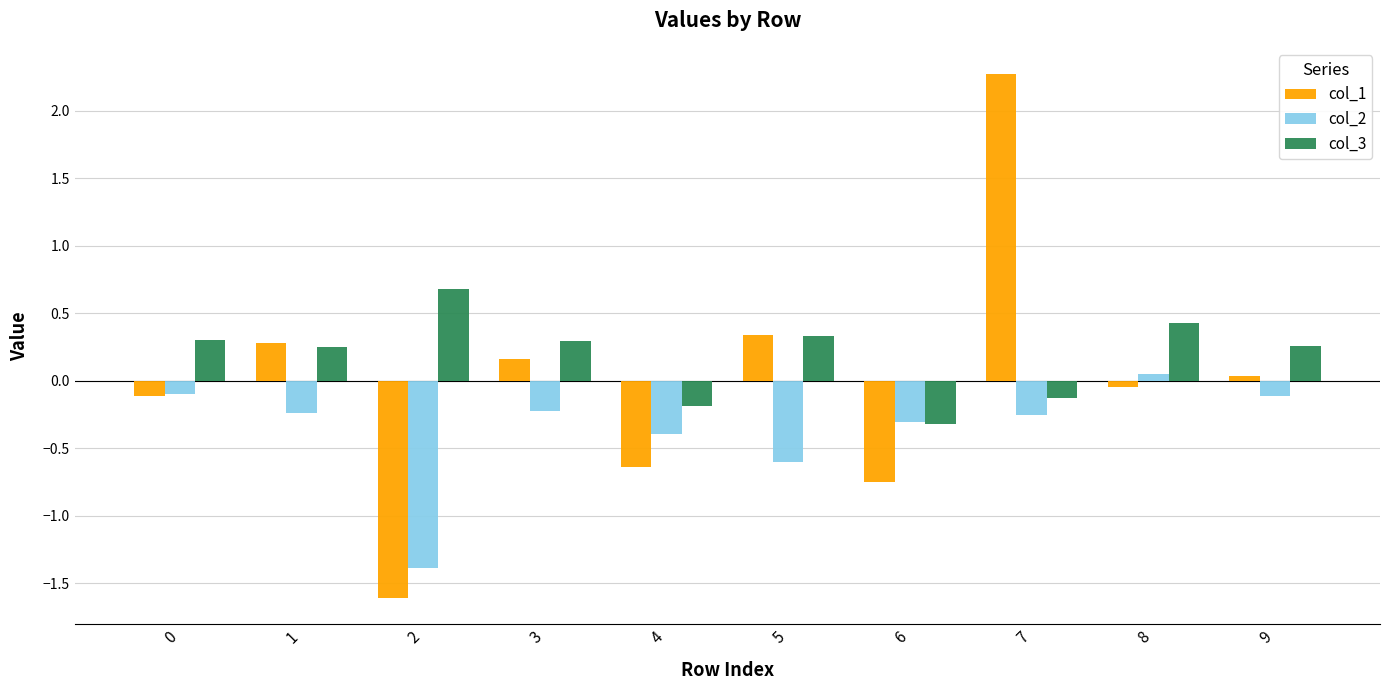

Which series changed the most between 3 and 4?

col_1